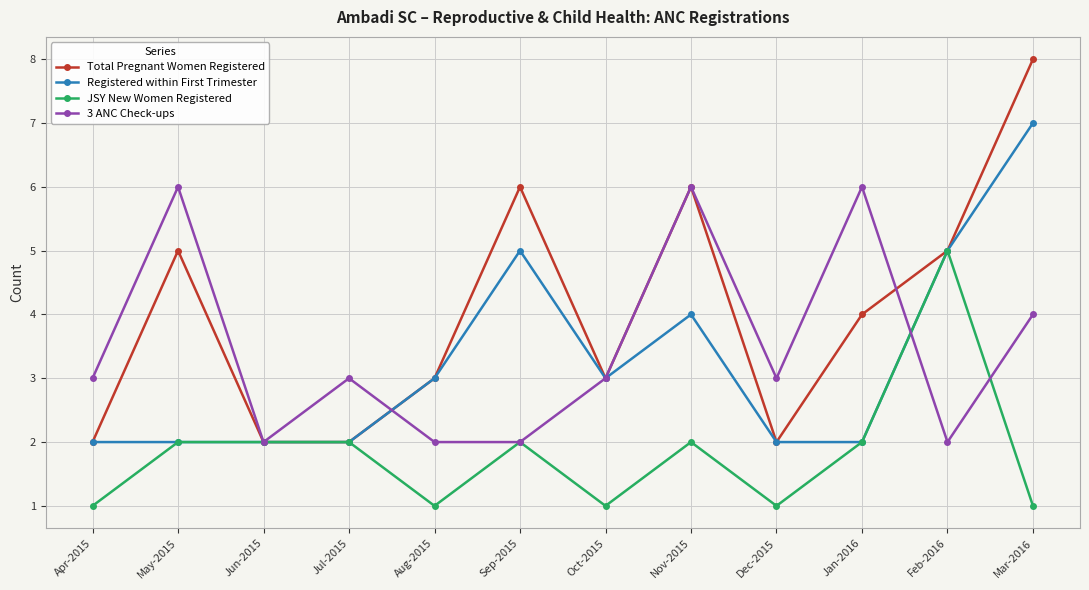

At which category is the sum across all series the highest?

Mar-2016